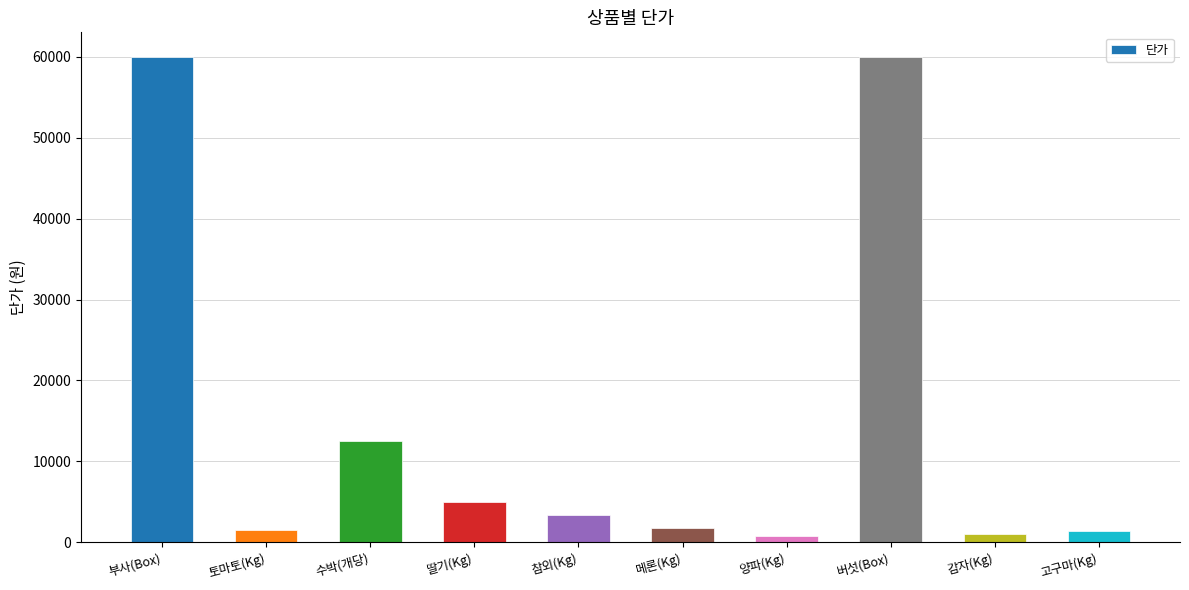

Approximately how many times larger is the value at 부사(Box) compared to 양파(Kg)?

75.0